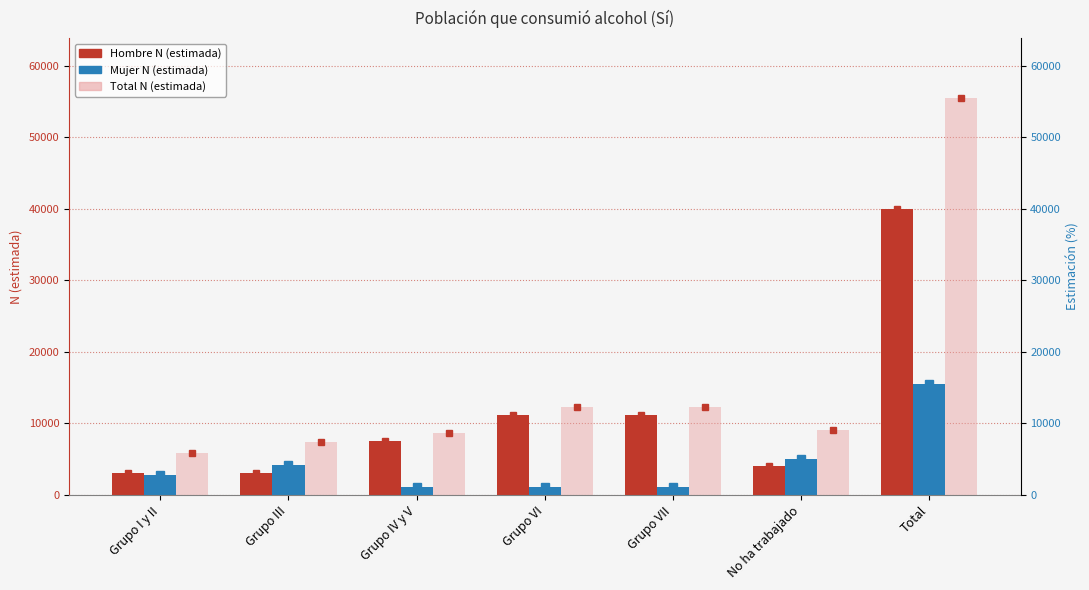

At which category is the sum across all series the highest?

Total